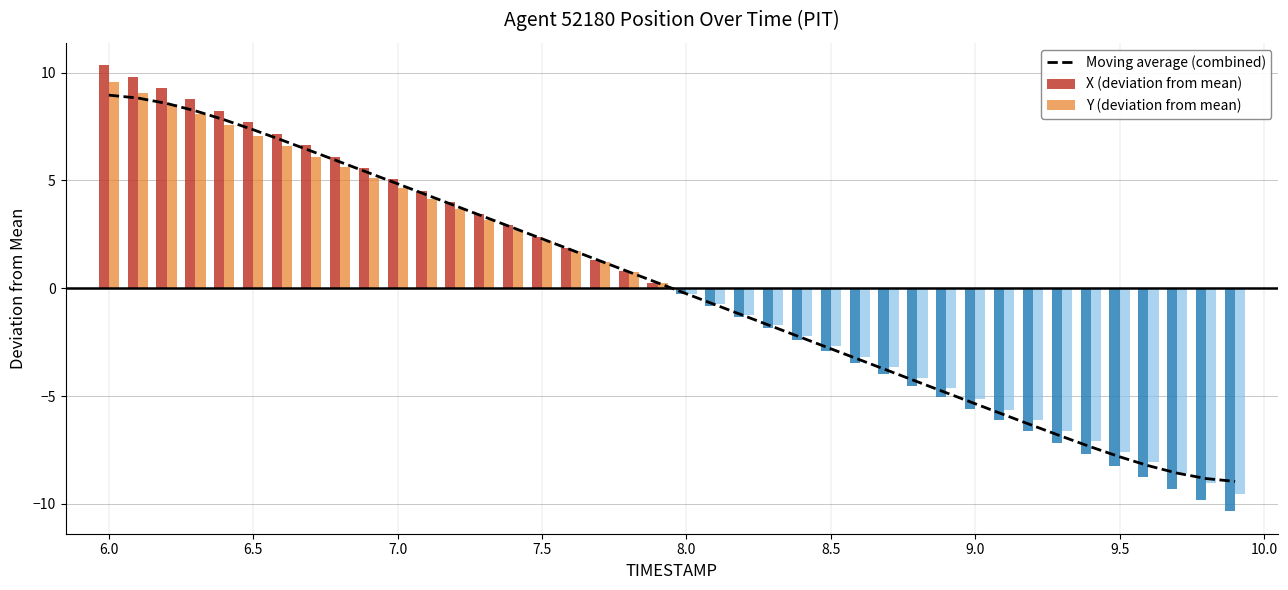

What is the difference between the maximum and minimum values in the Y (deviation from mean) series?

19.1